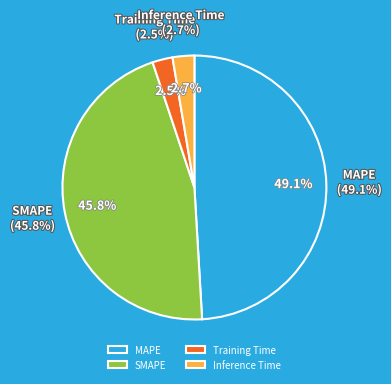

What percentage is the Training Time slice, to the nearest percent?

2%